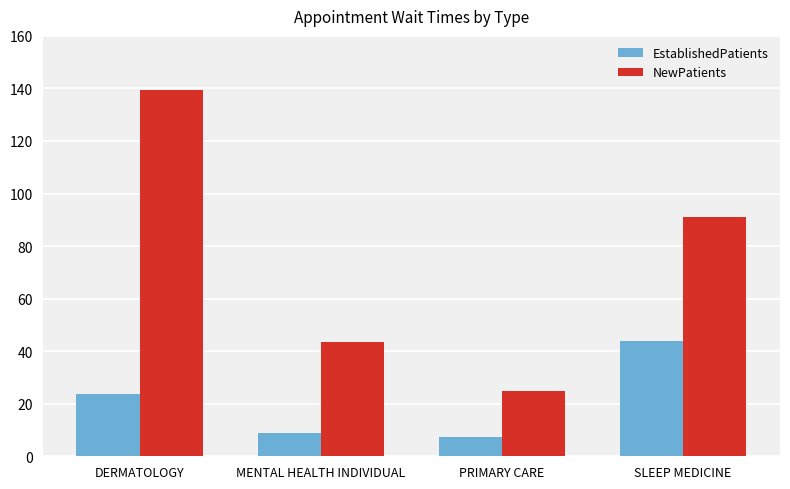

What is the lowest value of the NewPatients series?

24.9